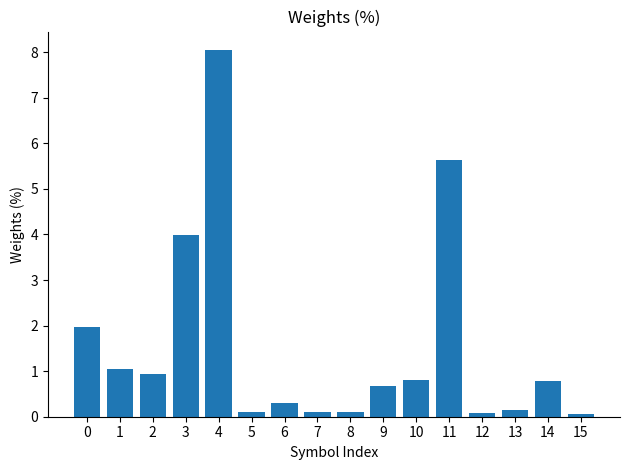

What is the average value?

1.6